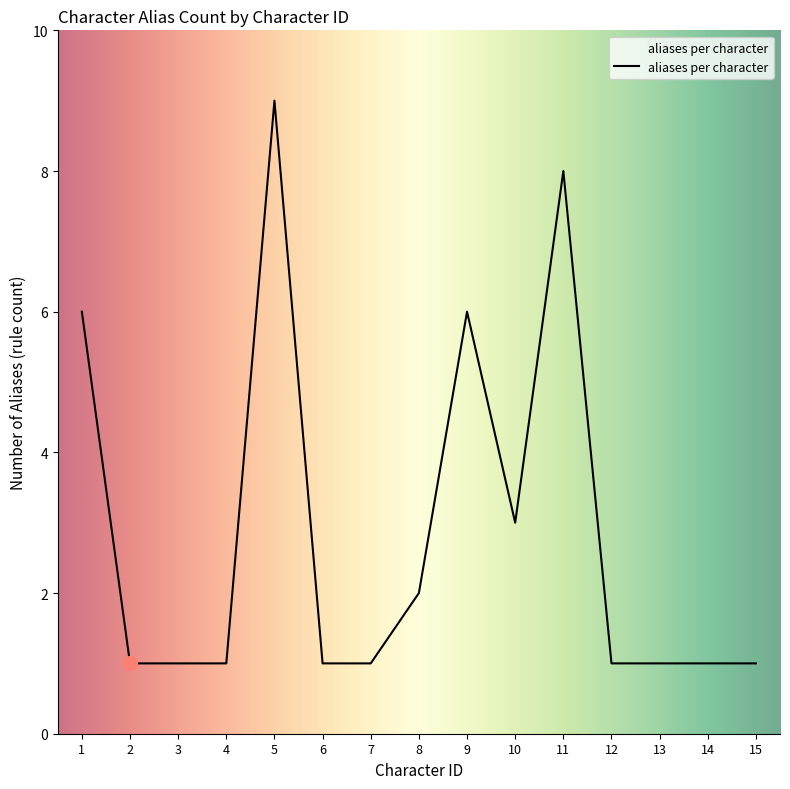

What is the sum of all values?

43